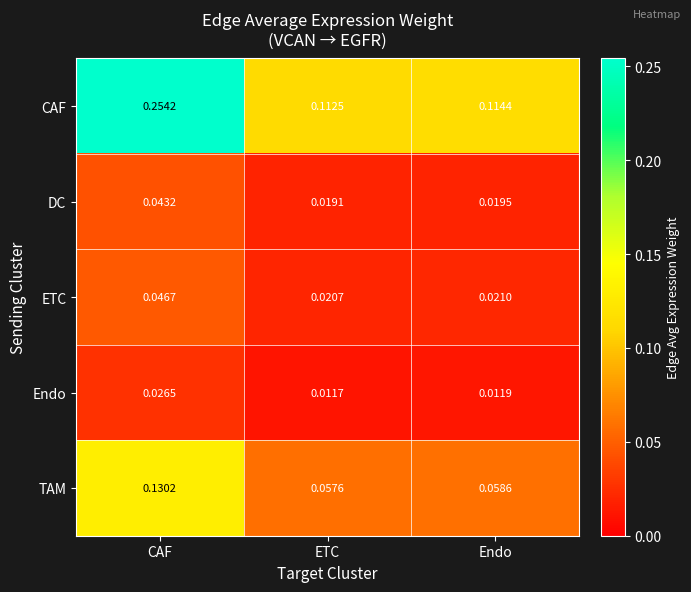

Which series has the largest range (max minus min)?

CAF